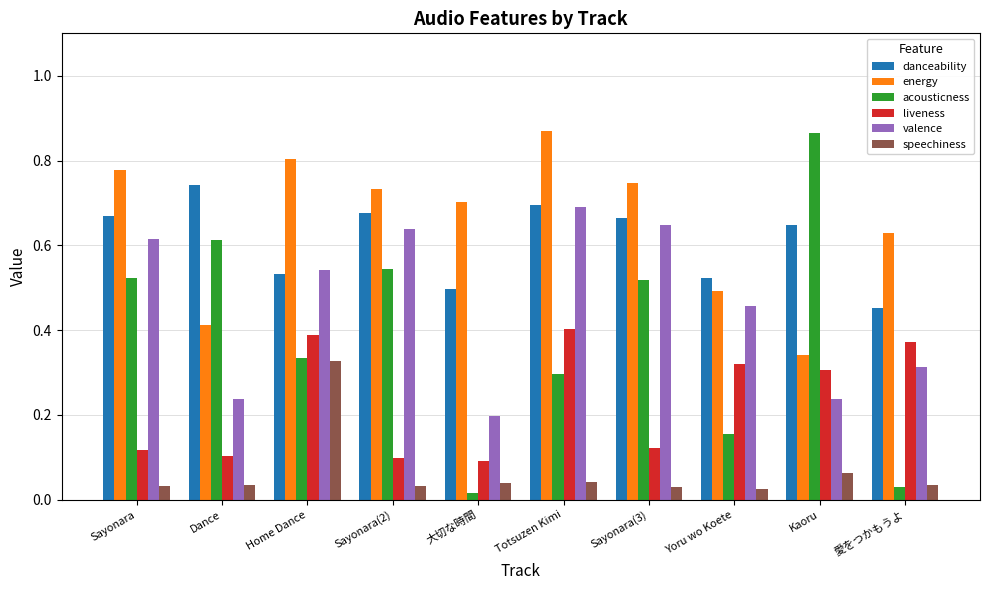

What is the sum of the energy values at Sayonara(3) and Sayonara?

1.5